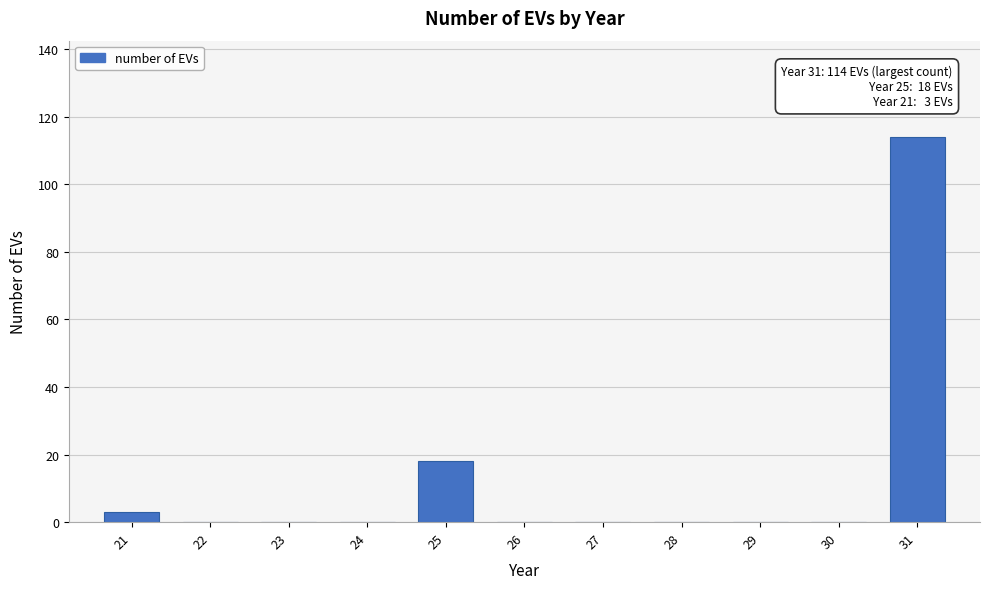

Reading left to right, transcribe all the data shown in this chart.

21=3	22=0	23=0	24=0	25=18	26=0	27=0	28=0	29=0	30=0	31=114